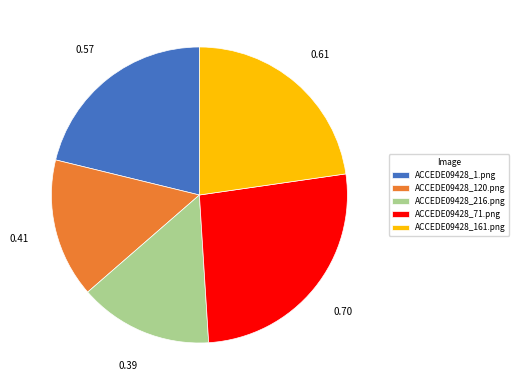

How many slices are in this pie chart?

5